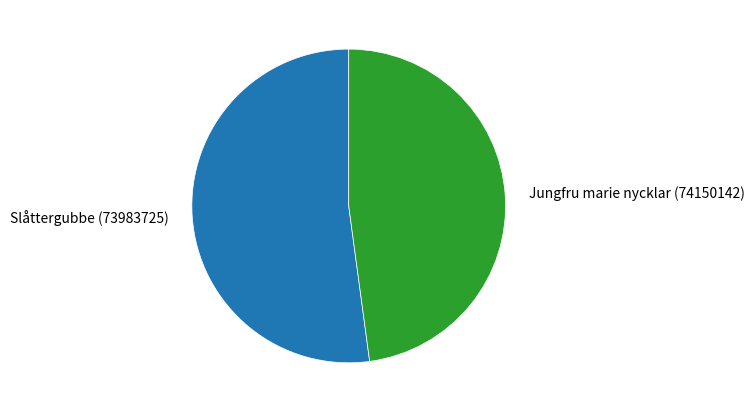

Count the number of slices in the pie.

2